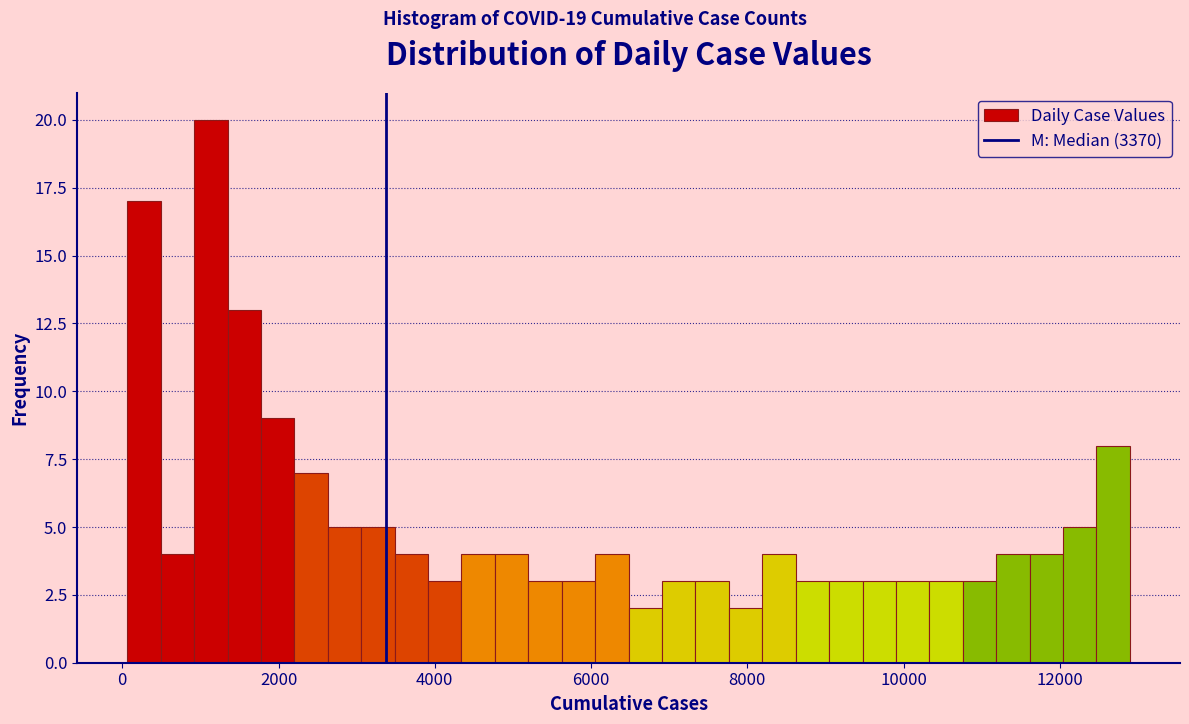

Read against the x-axis, roughly where is the centre of the tallest bar?

1200